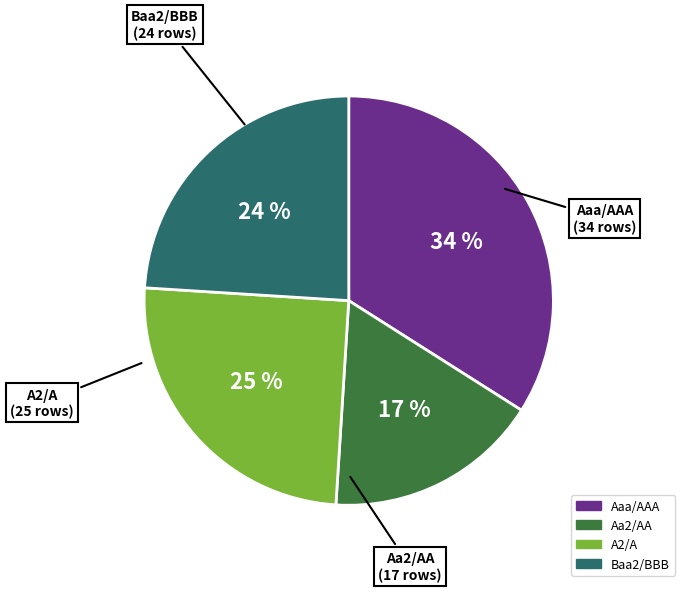

Does Aa2/AA represent more than half of the total?

No